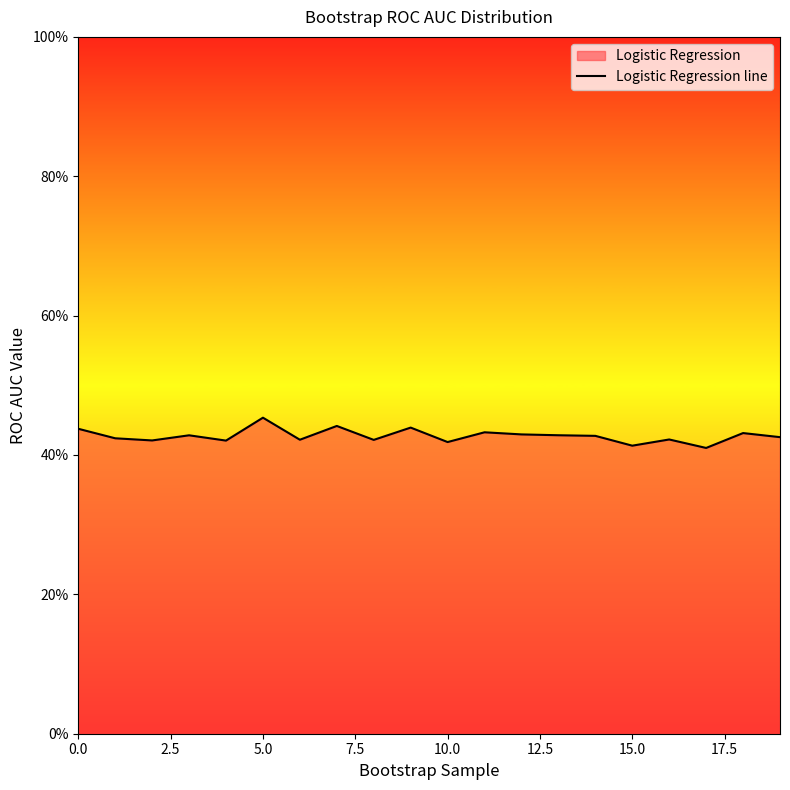

Reading left to right, extract all data points from this chart.

0.4	0.4	0.4	0.4	0.4	0.5	0.4	0.4	0.4	0.4	0.4	0.4	0.4	0.4	0.4	0.4	0.4	0.4	0.4	0.4